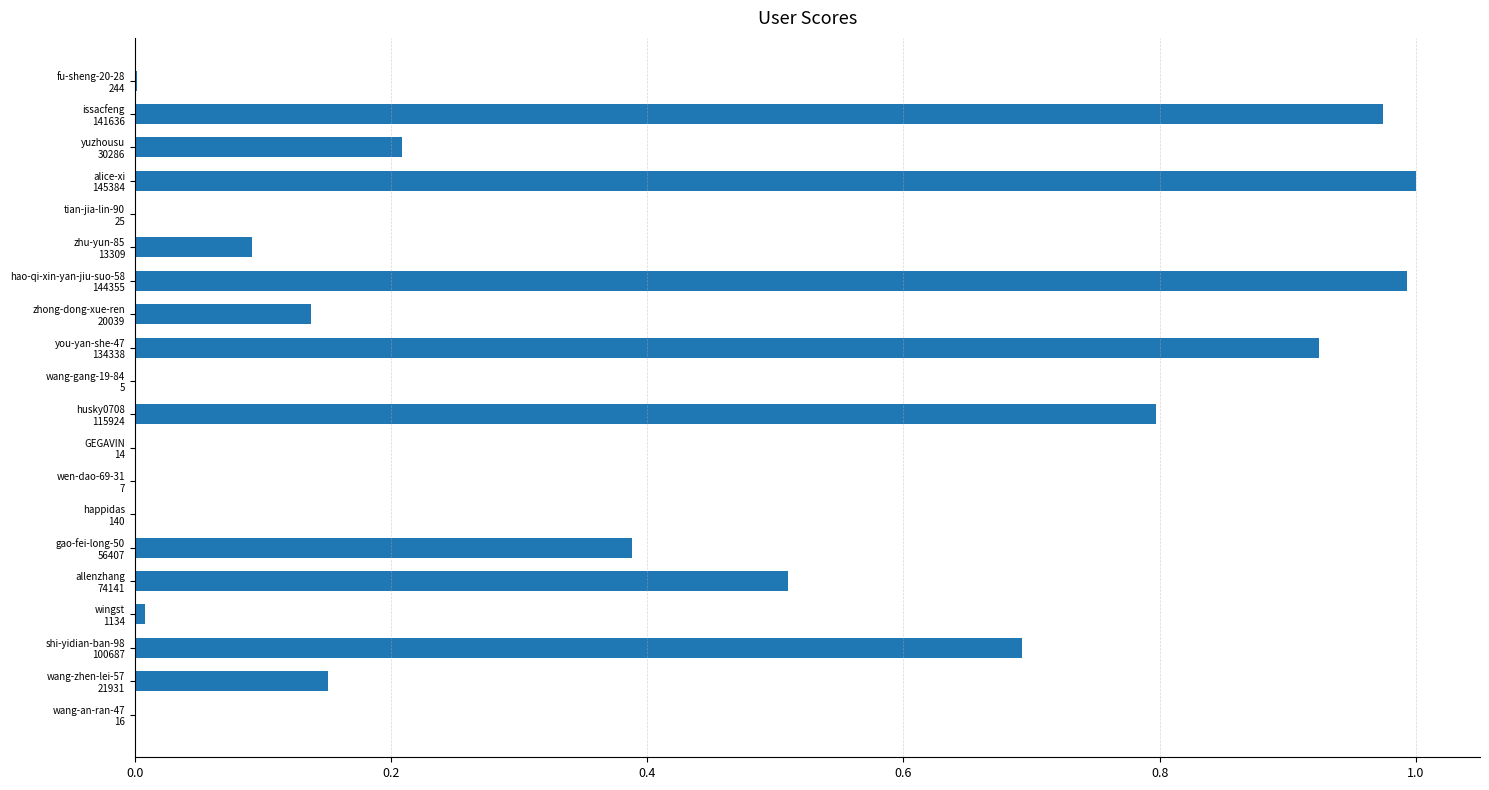

What is the sum of all values?

6.9